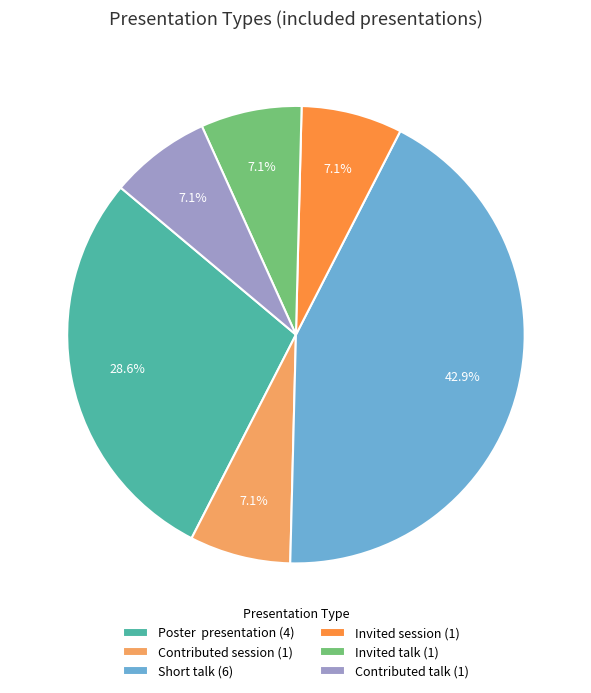

Between Invited talk (1) and Short talk (6), which is larger?

Short talk (6)